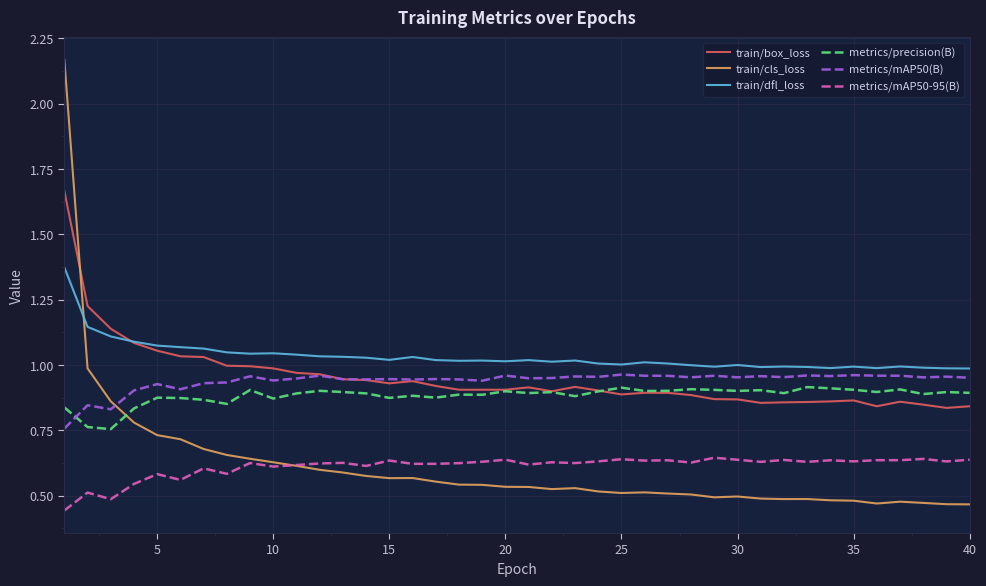

True or false: train/dfl_loss and metrics/mAP50-95(B) cross at least once.

False